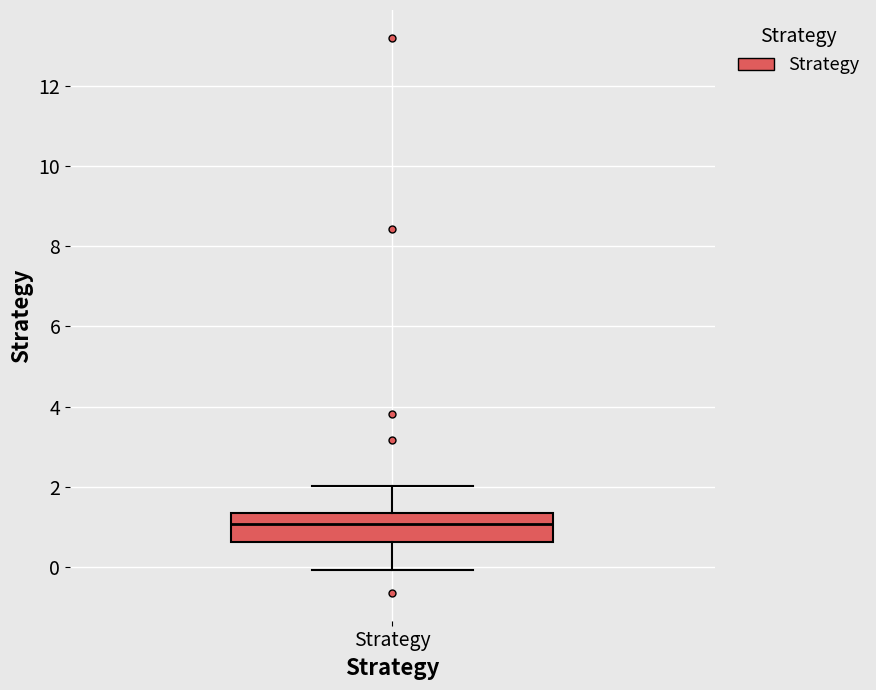

Where does the lower whisker of the box for Strategy end on the y-axis? The values are not printed on the chart, so give them approximately, as read against the axis.

0.0